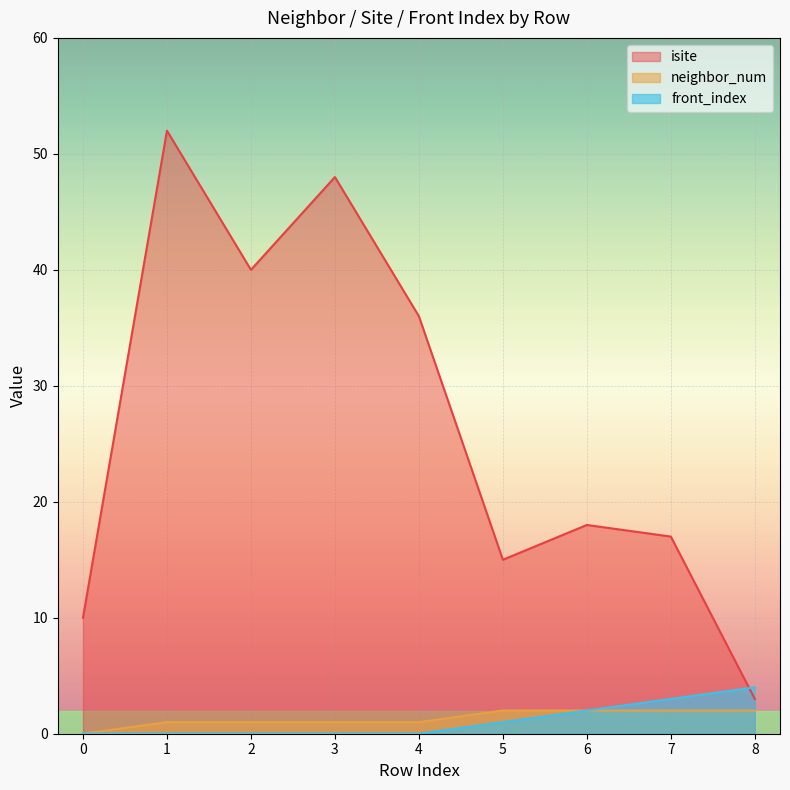

True or false: neighbor_num and front_index cross at least once.

False